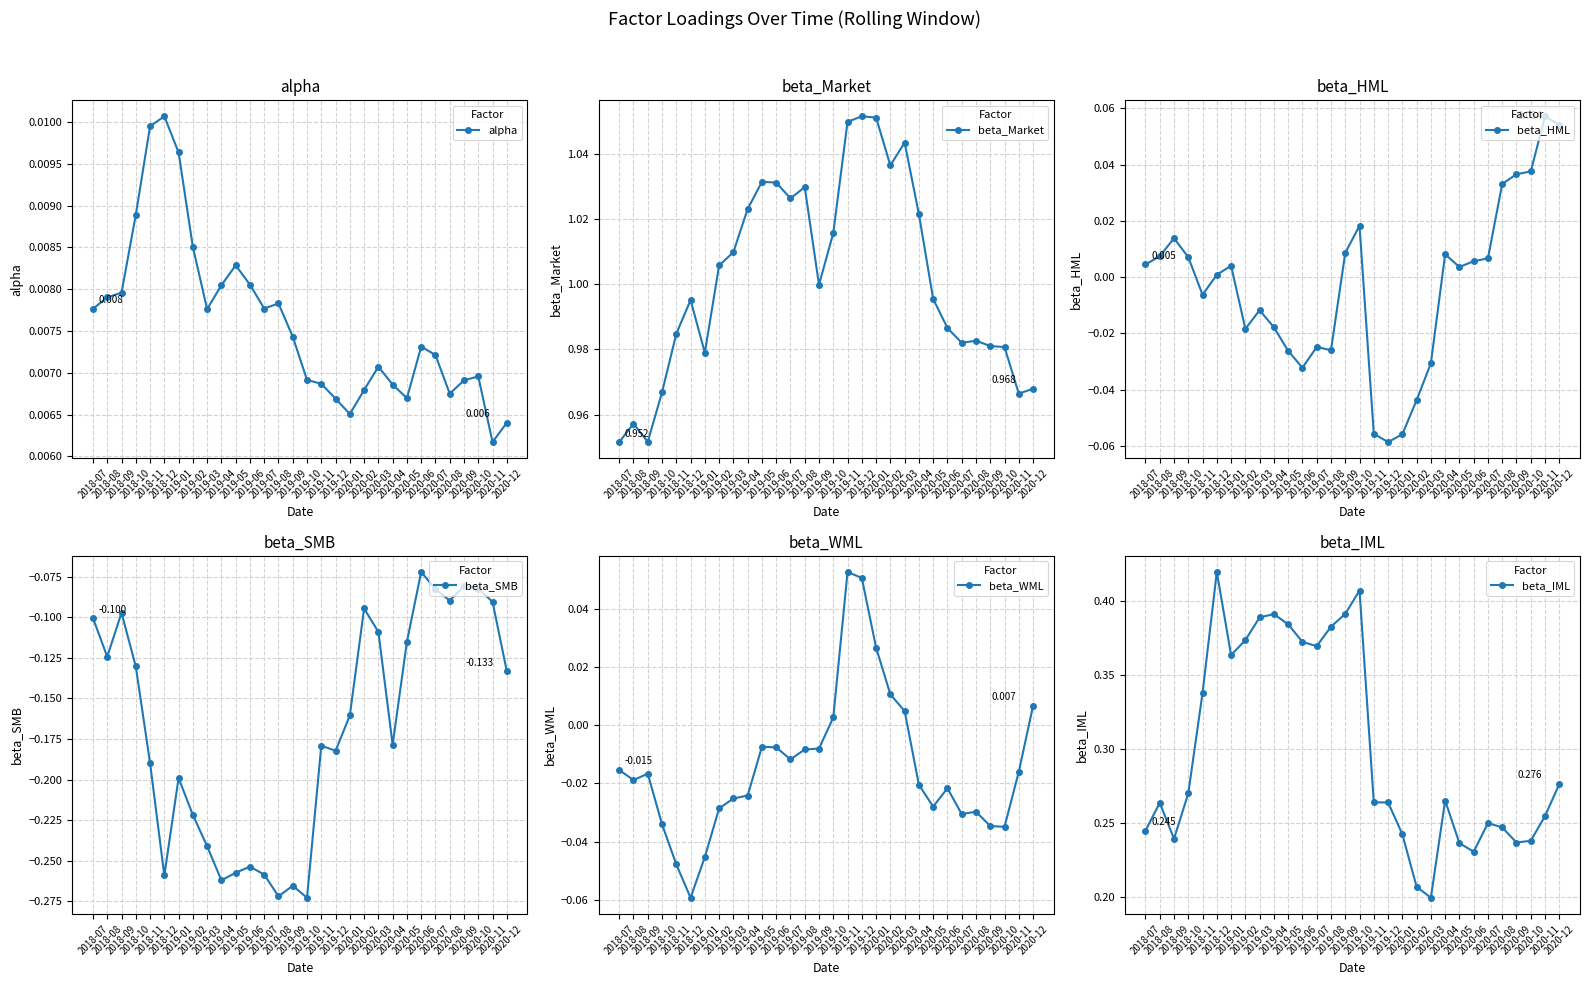

What is the sum of all beta_SMB values?

-5.1